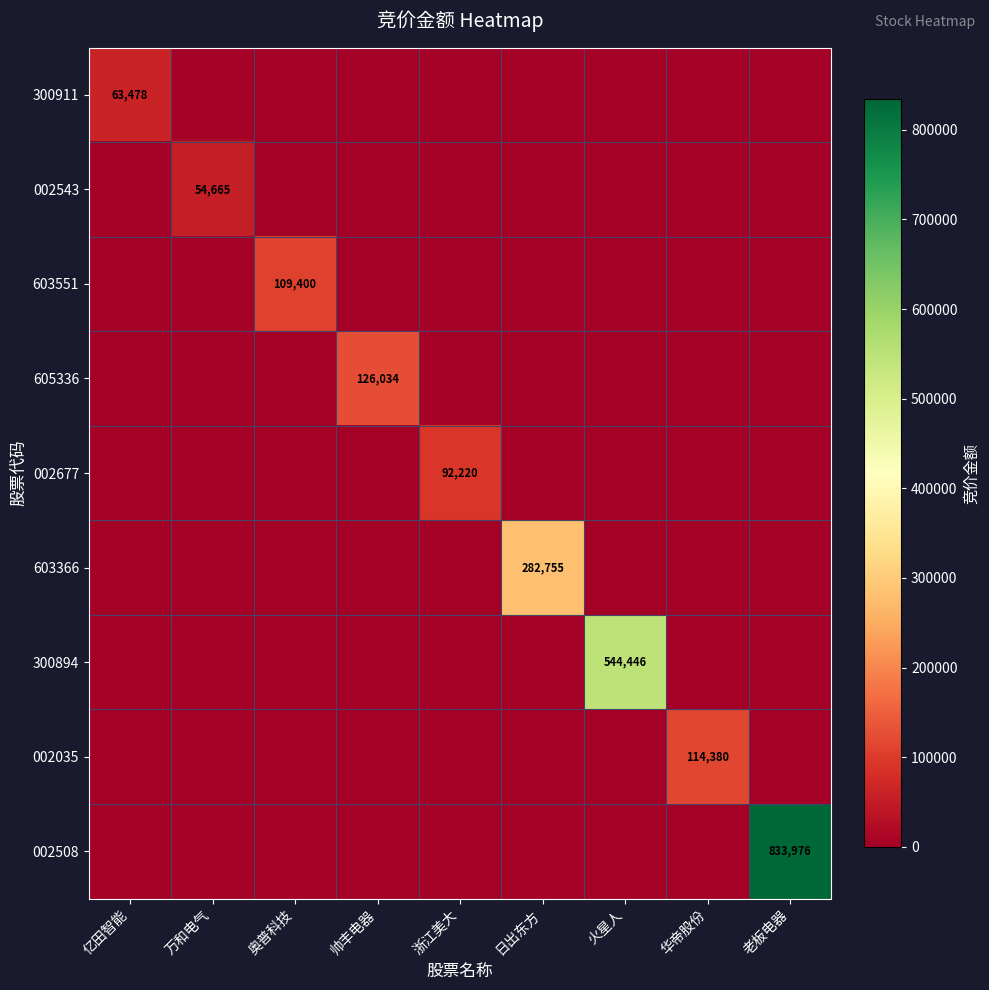

Which series has the largest total across all categories?

002508